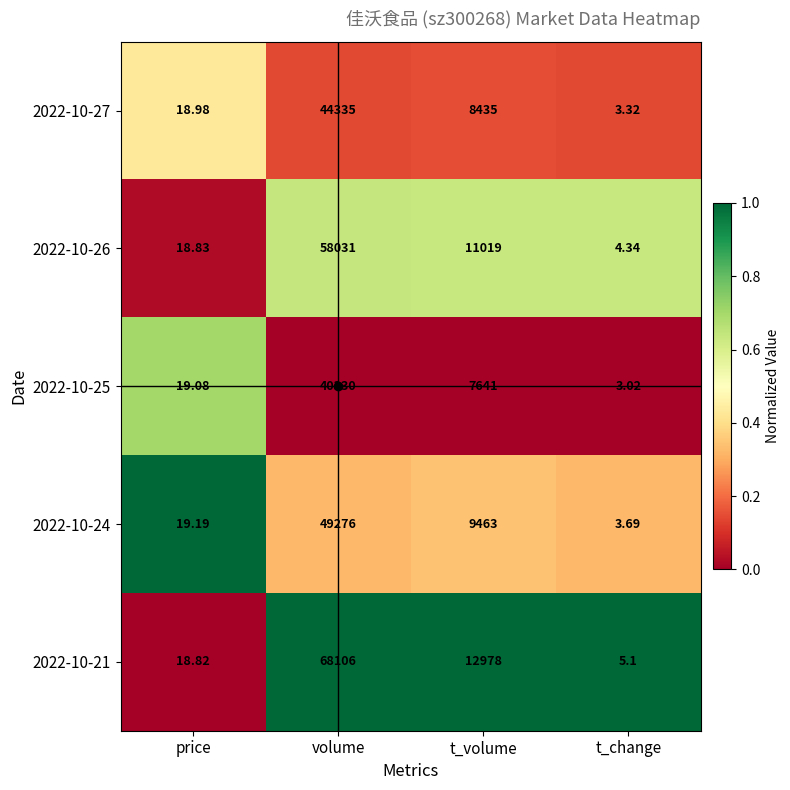

Which category has the highest value in the 2022-10-24 series?

volume